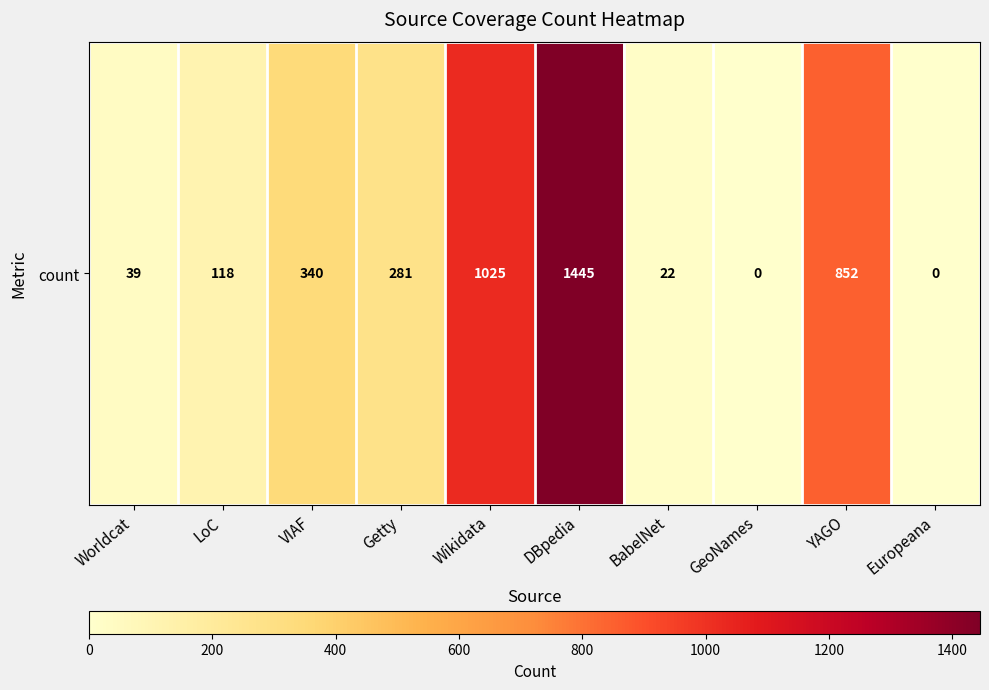

The value at Europeana is 0. True or false?

True